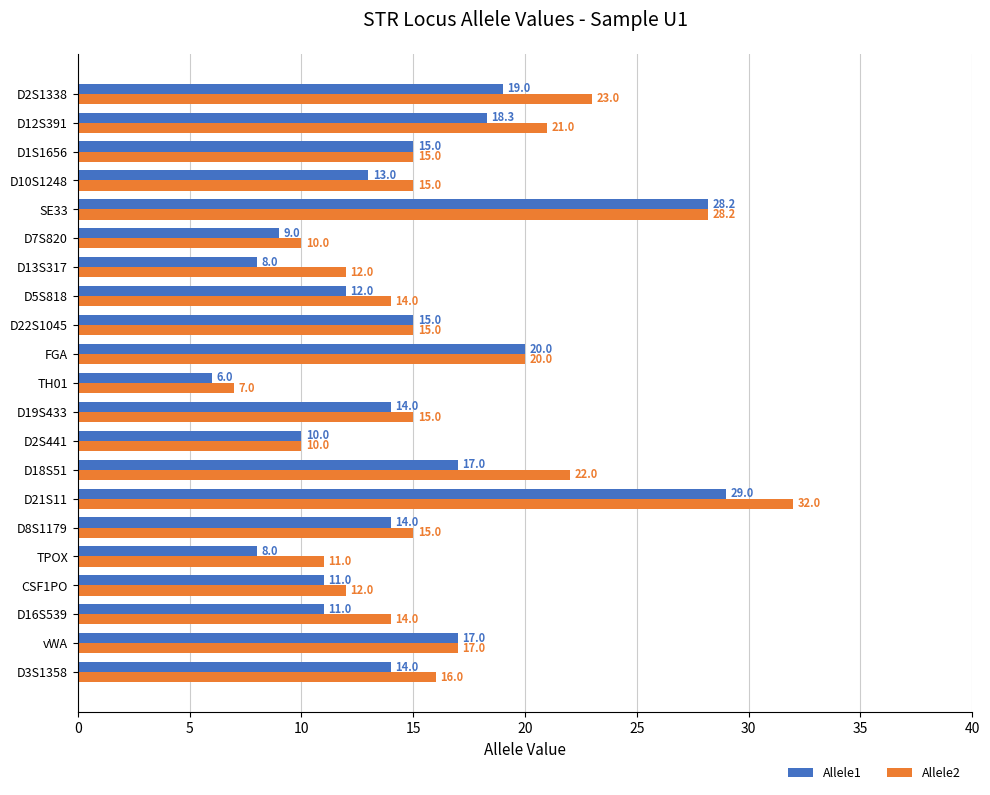

What is the total value across all series at D12S391?

39.3